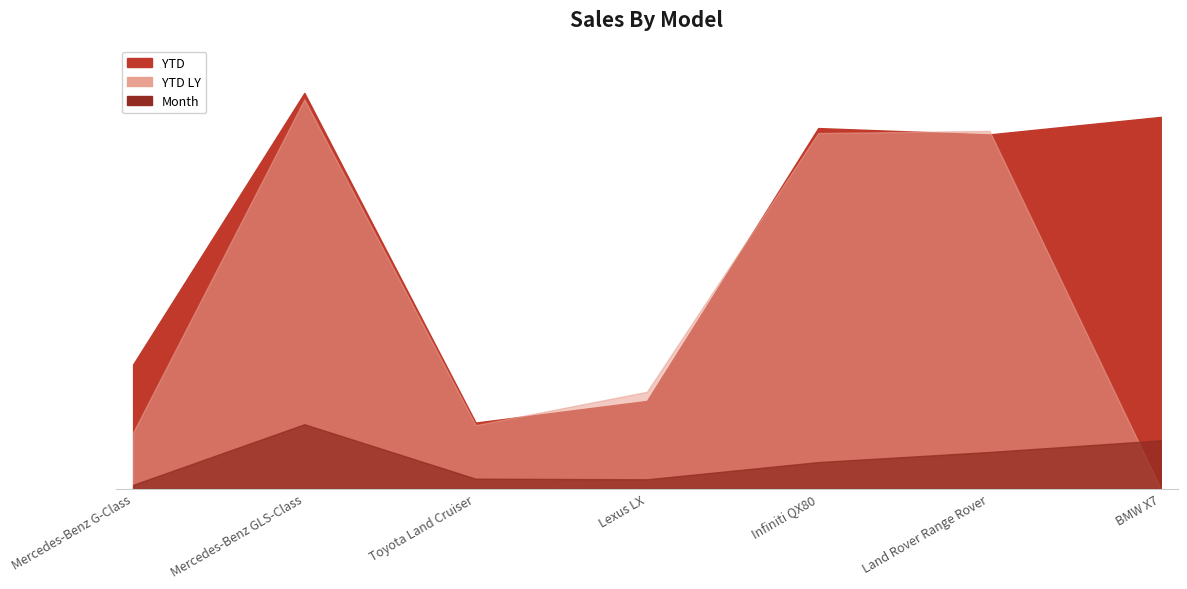

Is it true that Month equals 1549 at Infiniti QX80?

False